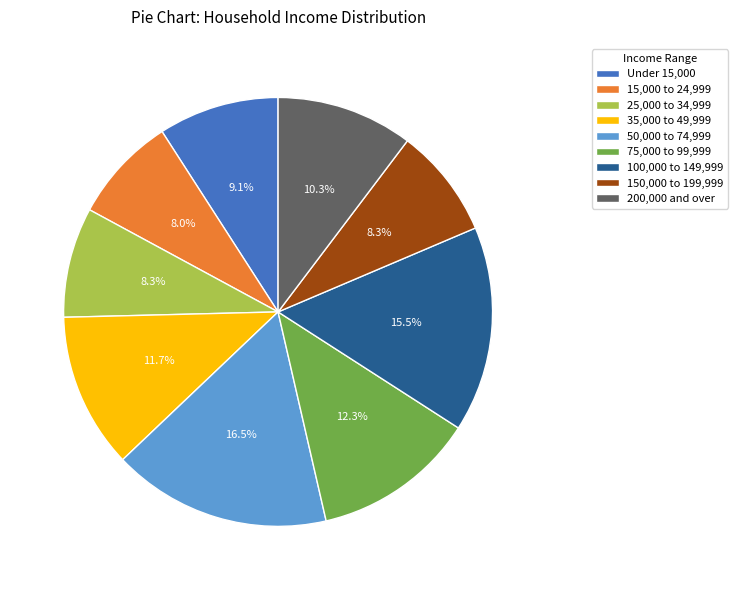

What percentage do 200,000 and over and Under 15,000 together represent?

19.4%